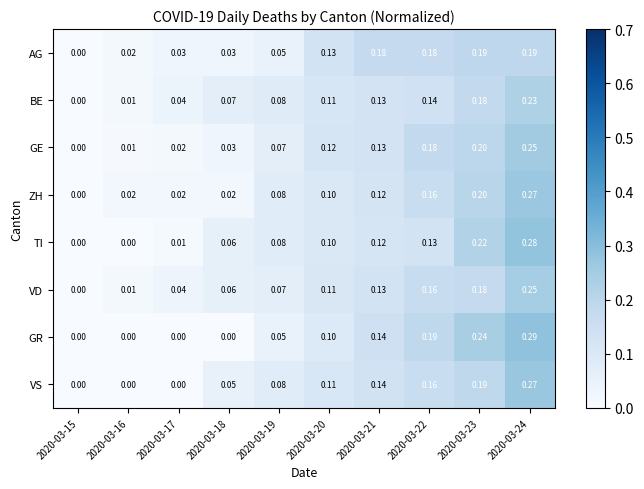

Which series has the largest range (max minus min)?

GR